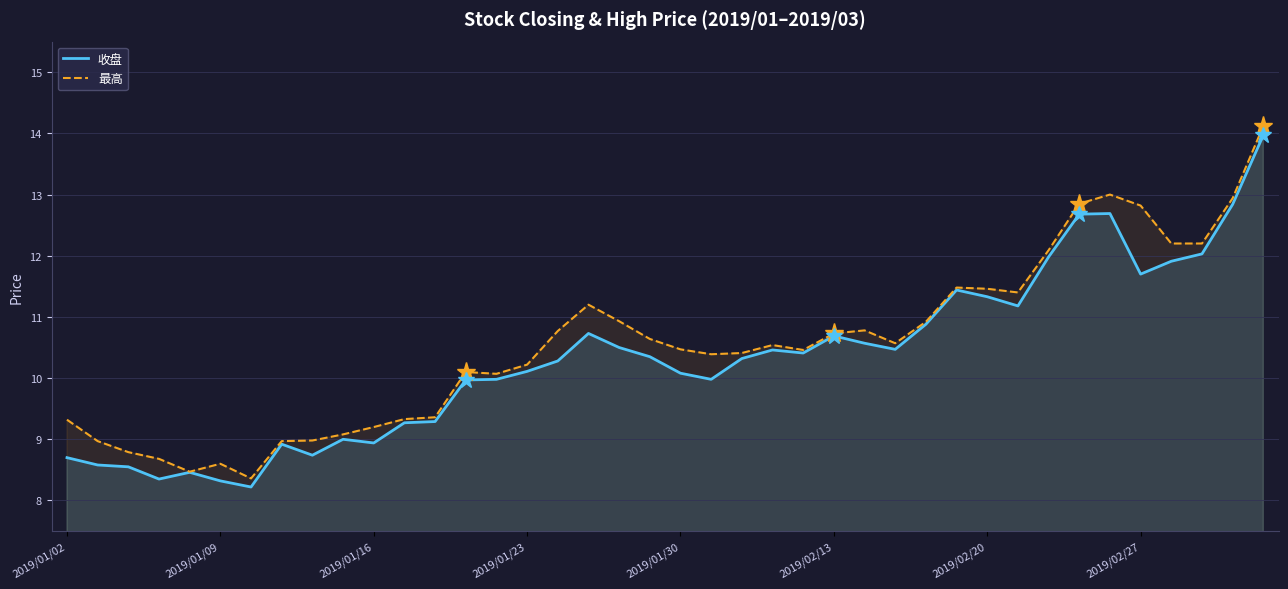

List the series in order of their overall mean, lowest first.

收盘, 最高